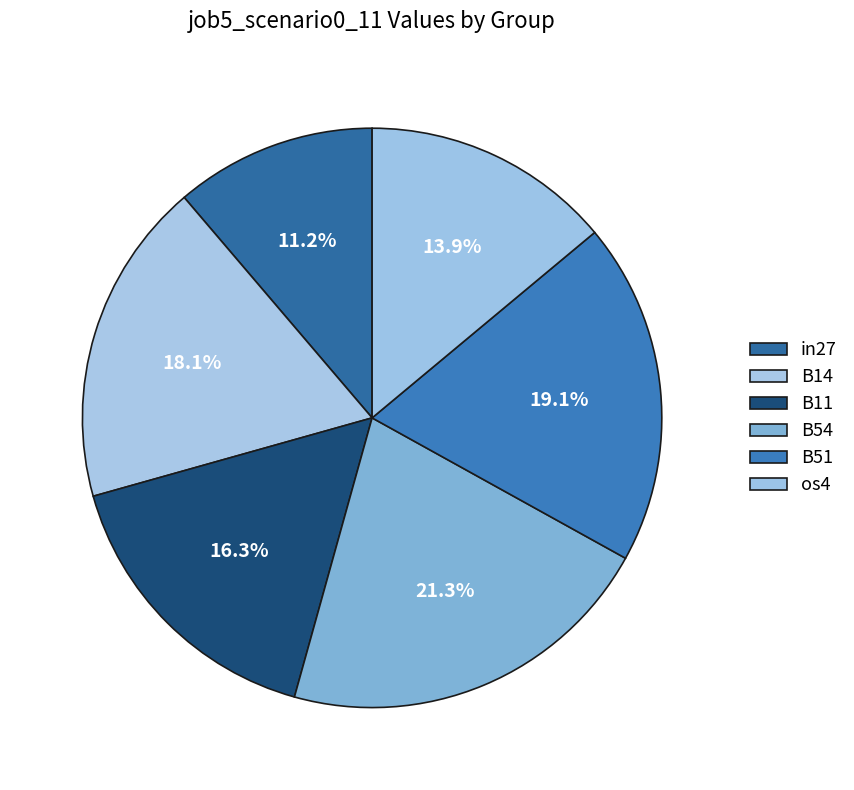

Between B11 and B14, which is larger?

B14